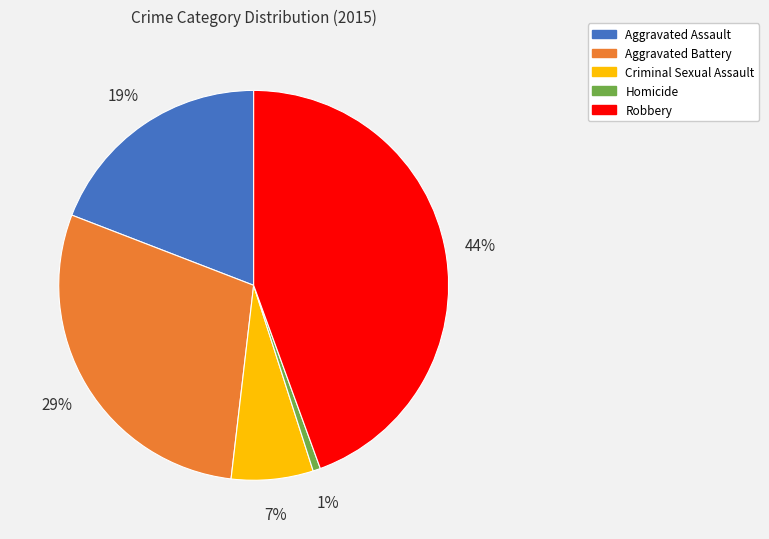

Rank the categories by value from lowest to highest.

Homicide, Criminal Sexual Assault, Aggravated Assault, Aggravated Battery, Robbery